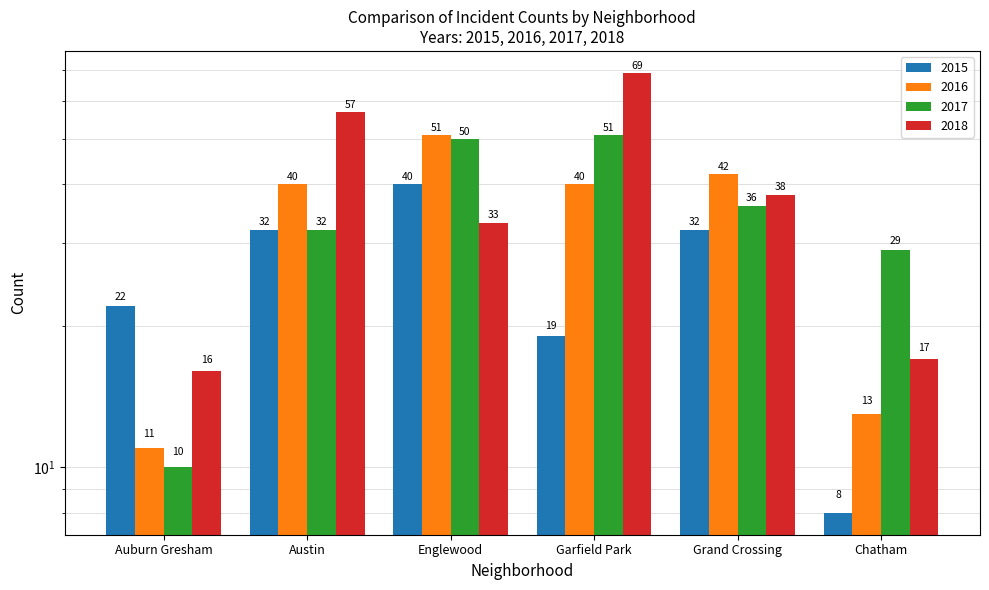

What is the label of the 6th bar from the right?

Auburn Gresham